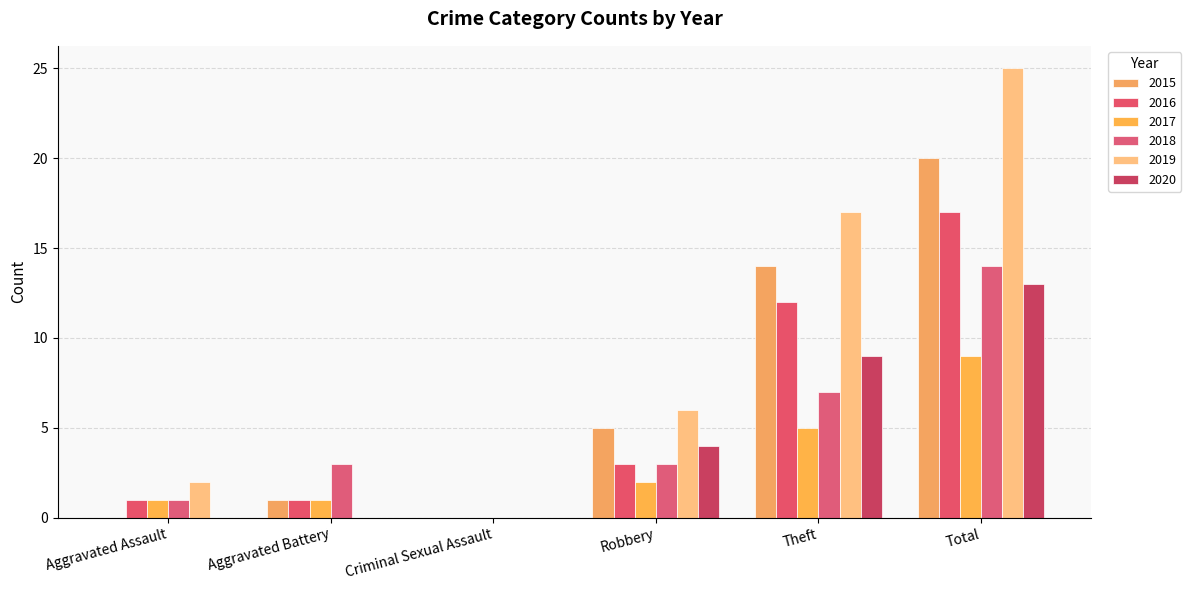

Are the bars horizontal?

No